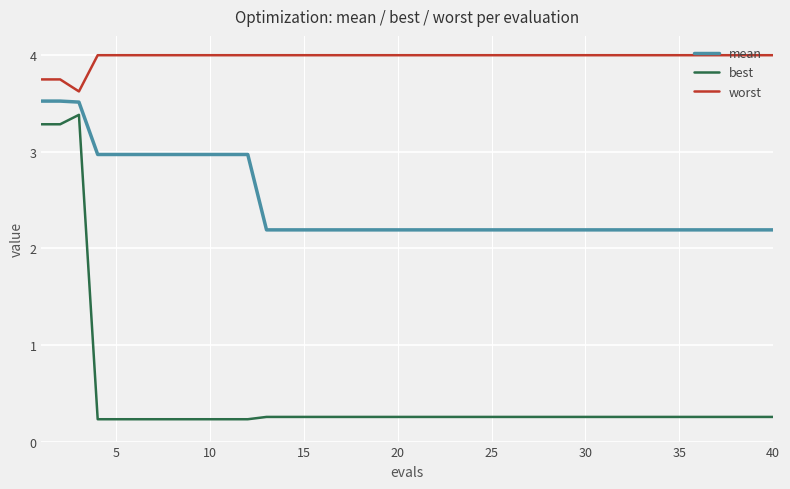

True or false: worst and best cross at least once.

False